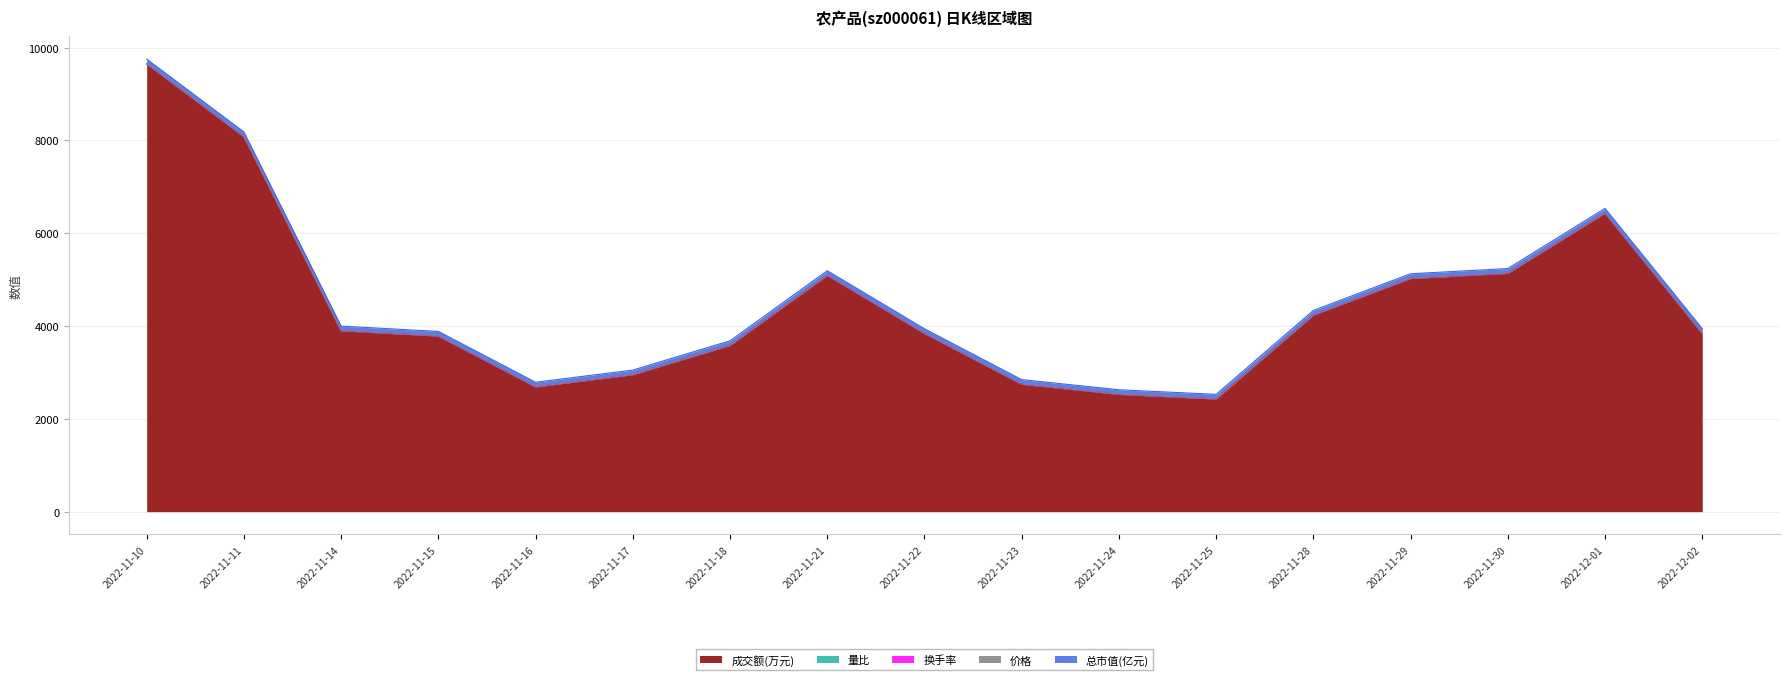

How many lines are shown in the chart?

5